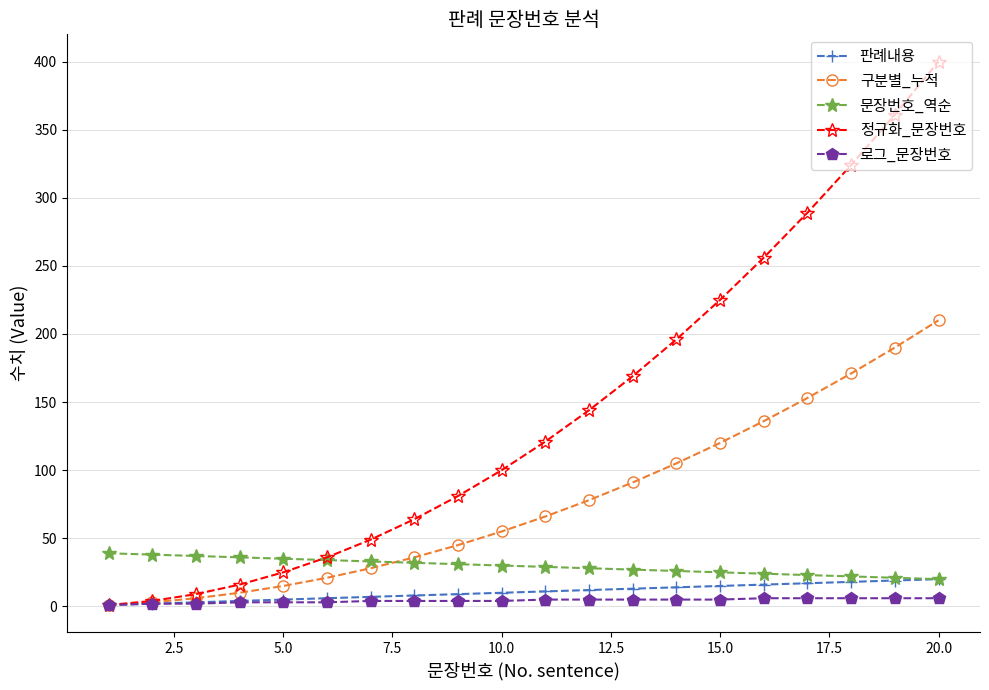

True or false: 문장번호_역순 and 로그_문장번호 intersect in this chart.

False